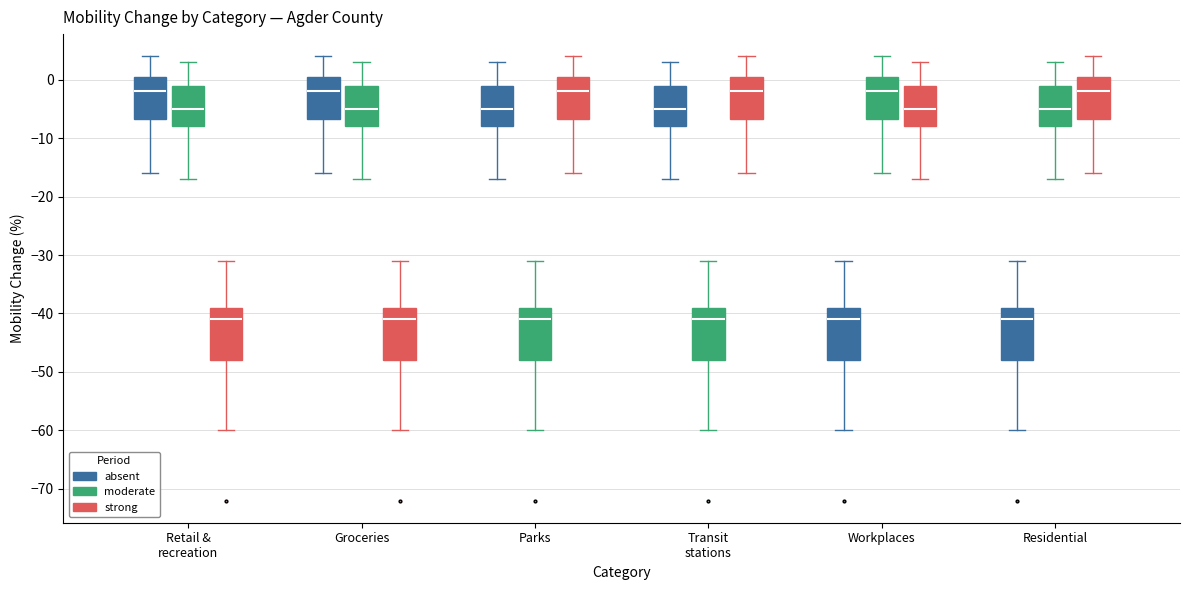

Reading left to right, transcribe this box plot: for each box, give where its median line is, the range the box spans, and where its two whiskers end, as read against the y-axis. The values are not printed on the chart, so give them approximately, as read against the axis.

Retail & recreation (absent): median -2, box -7 to 1, whiskers -16 to 4
Retail & recreation (moderate): median -5, box -8 to -1, whiskers -17 to 3
Retail & recreation (strong): median -41, box -48 to -39, whiskers -60 to -31
Groceries (absent): median -2, box -7 to 1, whiskers -16 to 4
Groceries (moderate): median -5, box -8 to -1, whiskers -17 to 3
Groceries (strong): median -41, box -48 to -39, whiskers -60 to -31
Parks (absent): median -5, box -8 to -1, whiskers -17 to 3
Parks (moderate): median -41, box -48 to -39, whiskers -60 to -31
Parks (strong): median -2, box -7 to 1, whiskers -16 to 4
Transit stations (absent): median -5, box -8 to -1, whiskers -17 to 3
Transit stations (moderate): median -41, box -48 to -39, whiskers -60 to -31
Transit stations (strong): median -2, box -7 to 1, whiskers -16 to 4
Workplaces (absent): median -41, box -48 to -39, whiskers -60 to -31
Workplaces (moderate): median -2, box -7 to 1, whiskers -16 to 4
Workplaces (strong): median -5, box -8 to -1, whiskers -17 to 3
Residential (absent): median -41, box -48 to -39, whiskers -60 to -31
Residential (moderate): median -5, box -8 to -1, whiskers -17 to 3
Residential (strong): median -2, box -7 to 1, whiskers -16 to 4